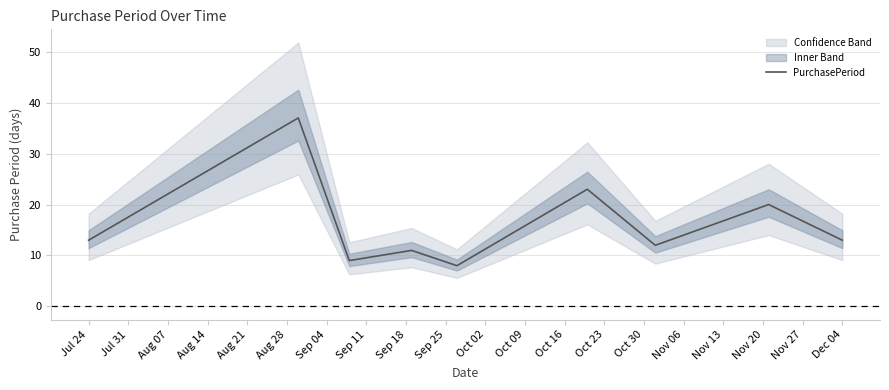

Reading left to right, what are all the values shown in this chart?

13	37	9	11	8	23	12	20	13